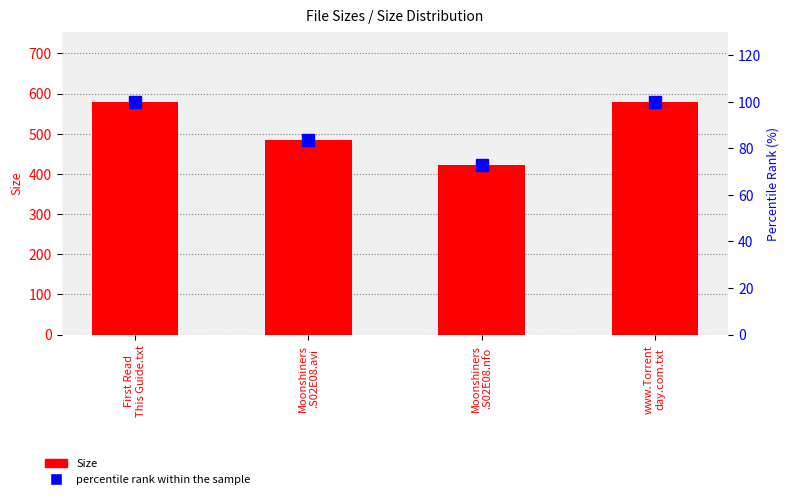

At Moonshiners
.S02E08.avi, list the series in order from smallest to largest.

percentile rank within the sample, Size